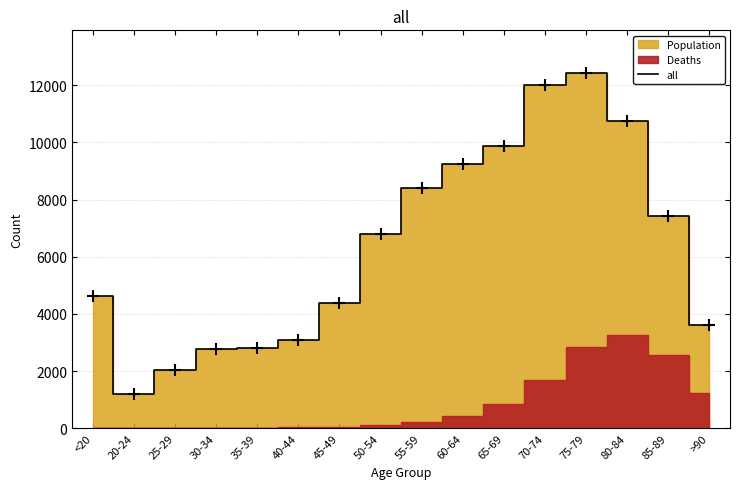

What is the maximum value shown in the chart?

12434